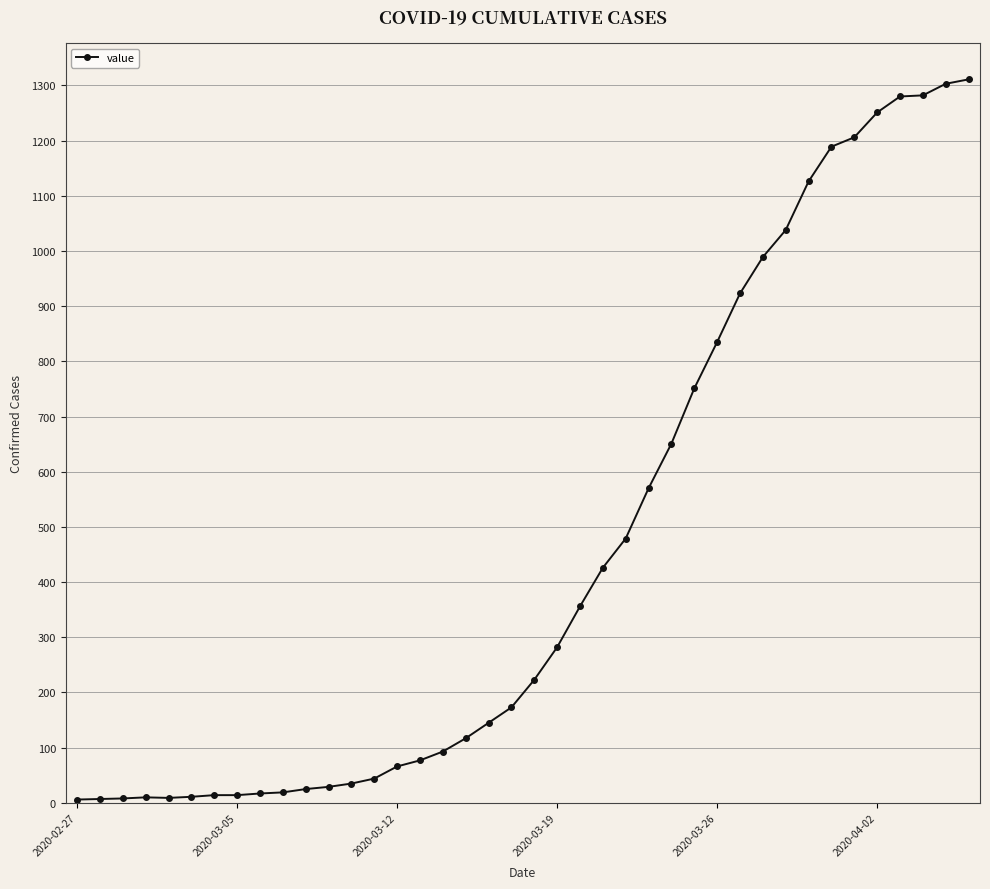

What is the greatest value displayed?

1311